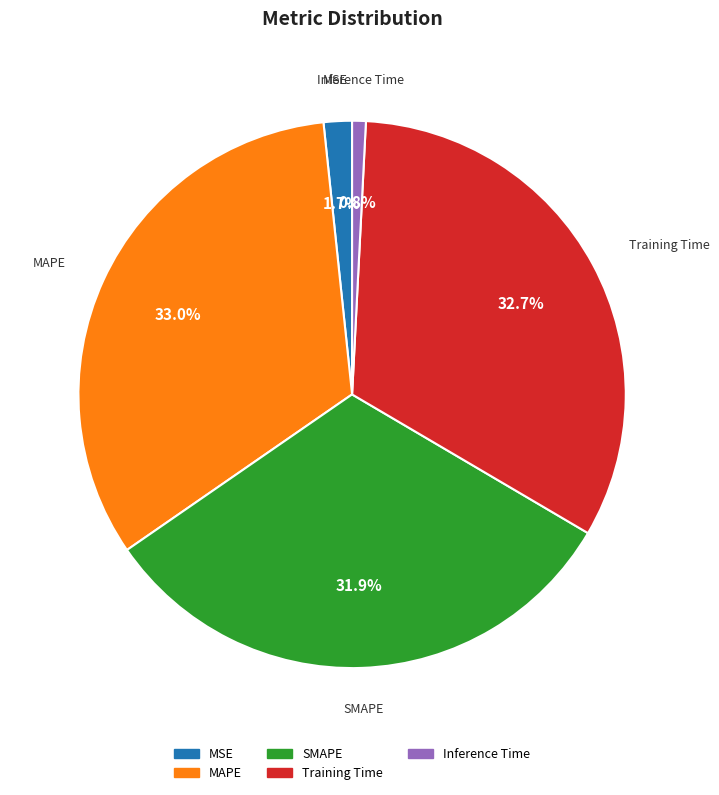

What percentage is the MSE slice, to the nearest percent?

2%